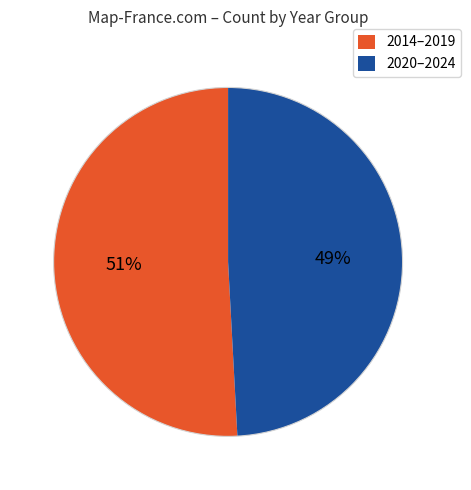

Does any single category account for the majority?

Yes